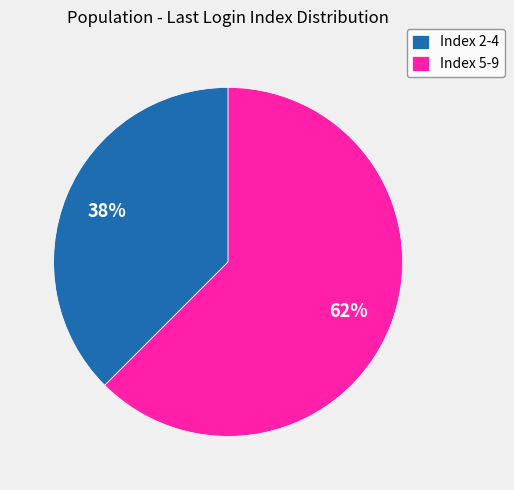

Is it true that Index 5-9 is 74% of the pie?

False